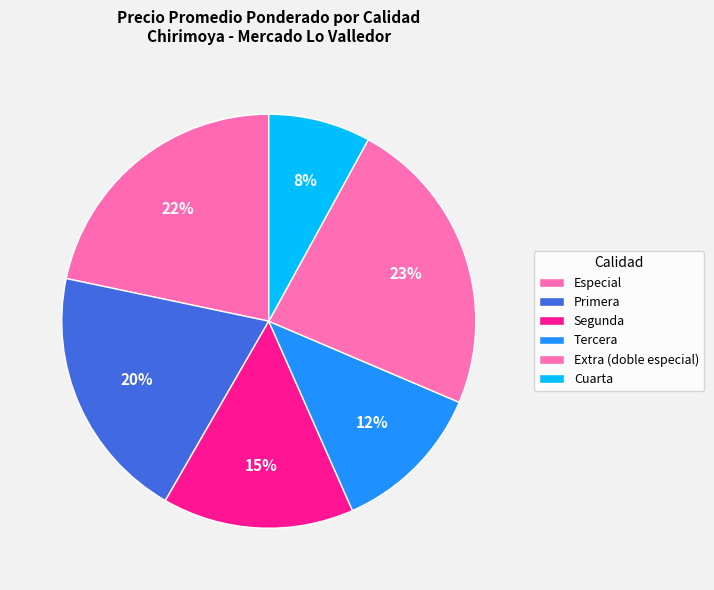

Rank the categories by value from highest to lowest.

Extra (doble especial), Especial, Primera, Segunda, Tercera, Cuarta